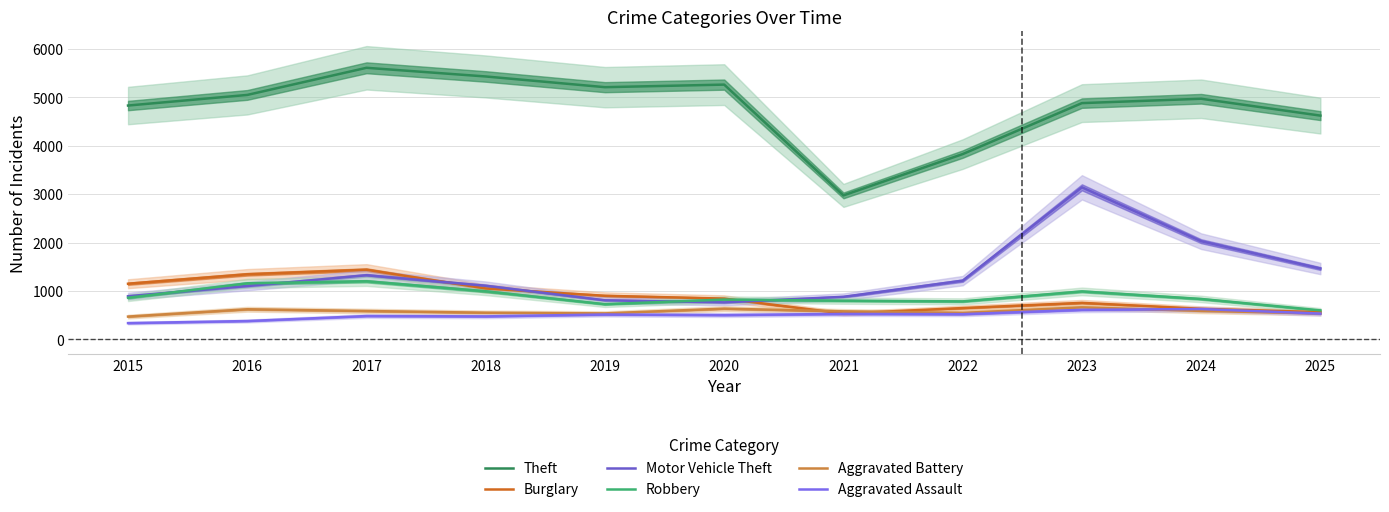

What is the sum of all Burglary values?

9854